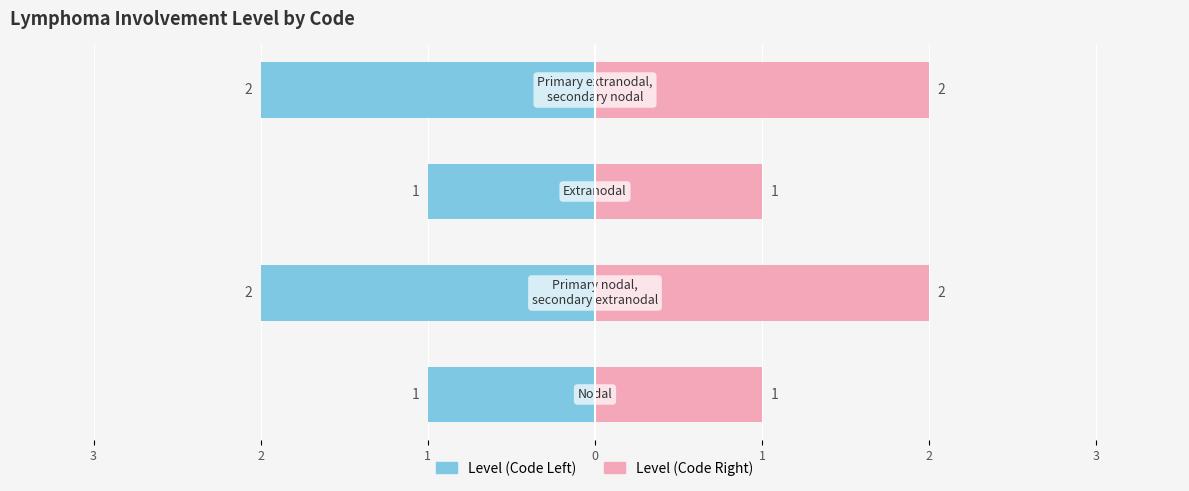

Reading left to right, list all the values displayed in this chart.

nodal=1	nodal_extranodal=2	extranodel=1	extranodal_nodal=2